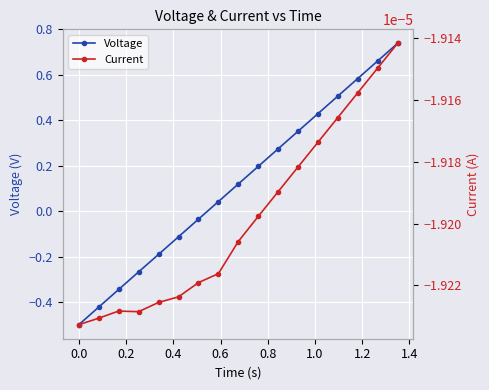

The value of Current at 0.6 is -0.0. True or false?

False